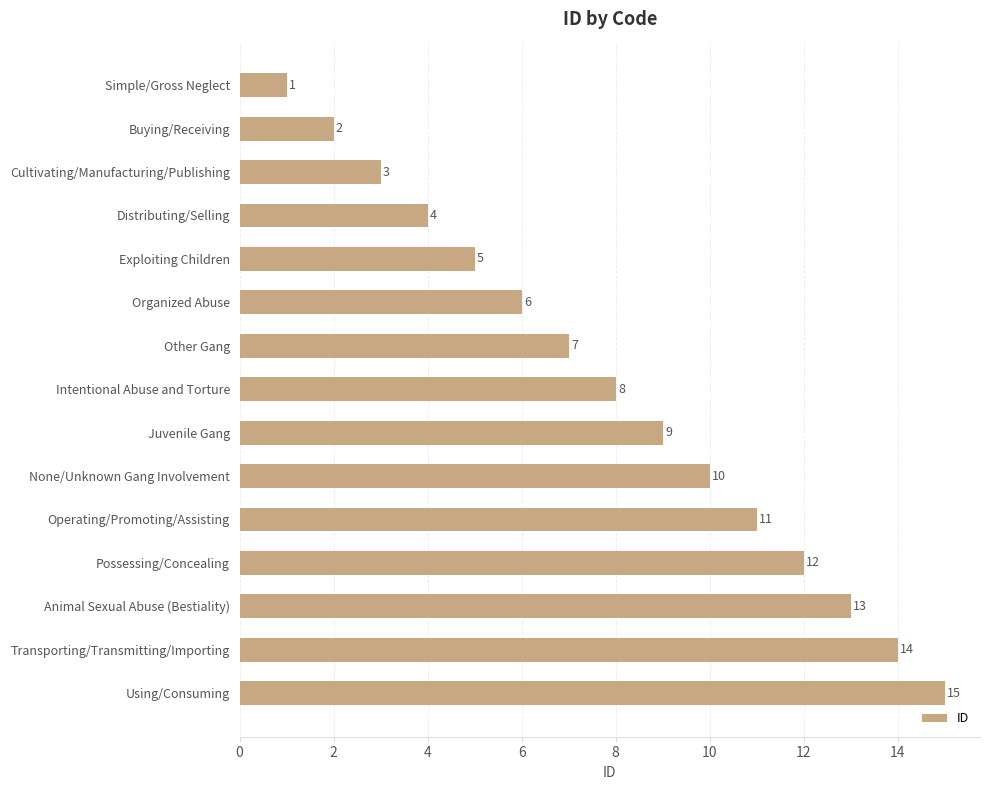

Which label corresponds to the largest value in the chart?

Using/Consuming